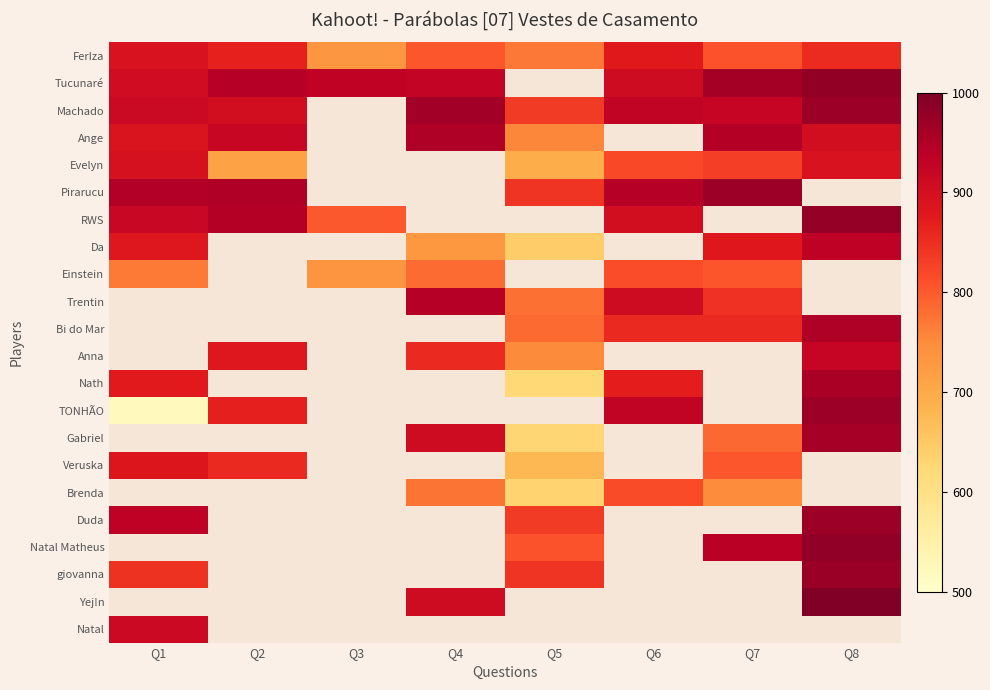

Rank the series by their maximum value, from lowest to highest.

Einstein, Veruska, FerIza, Evelyn, Natal, Da, Ange, Nath, Pirarucu, Duda, Machado, RWS, Tucunaré, Trentin, Bi do Mar, Anna, TONHÃO, Gabriel, Brenda, Natal Matheus, giovanna, Yej!n